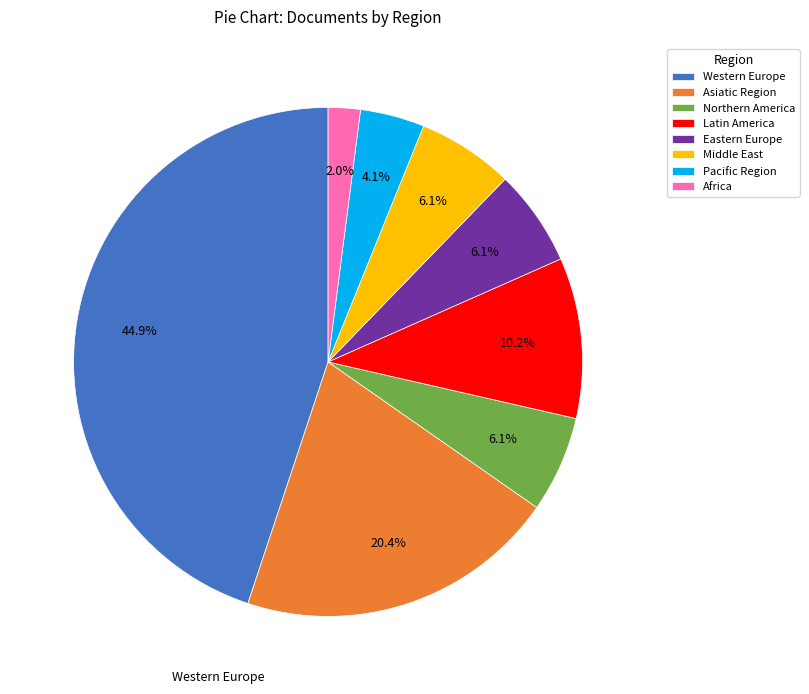

Which category has the biggest portion of the pie?

Western Europe